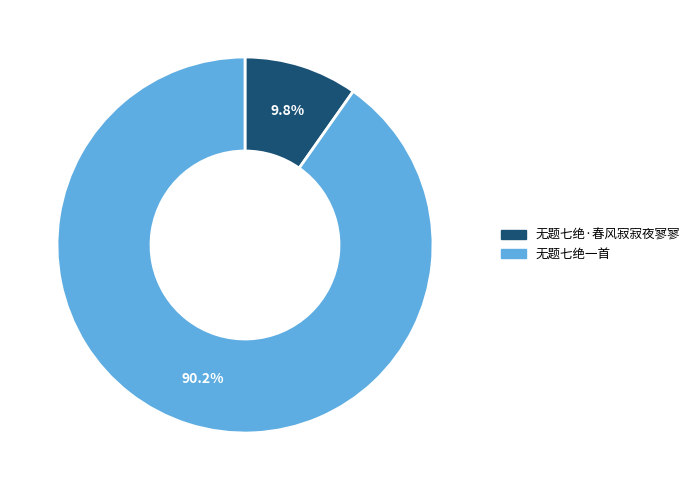

Does 无题七绝一首 account for over 50% of the chart?

Yes